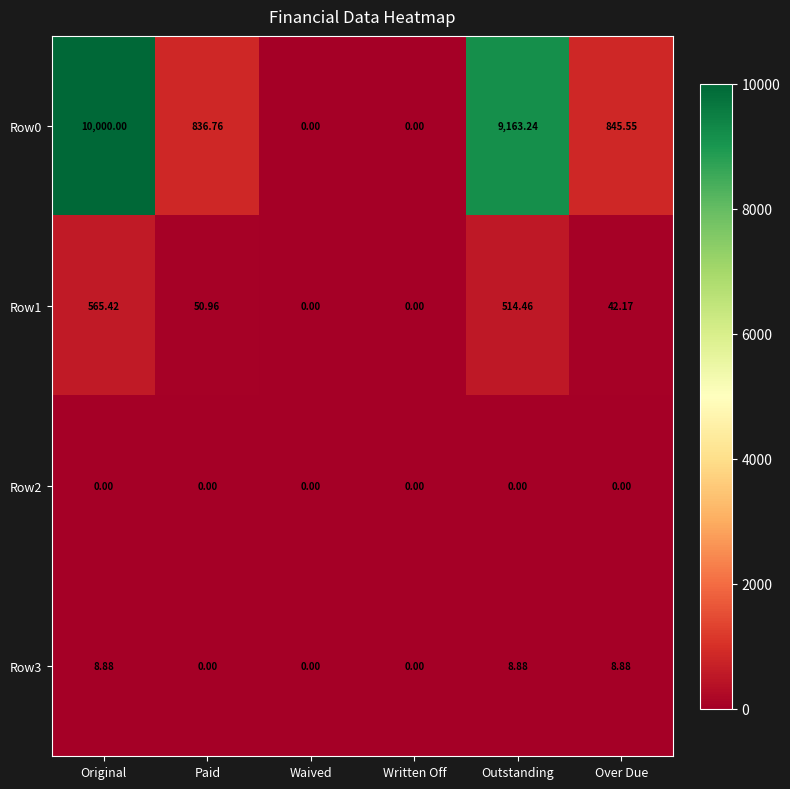

Which series changed the most between Written Off and Over Due?

Row0